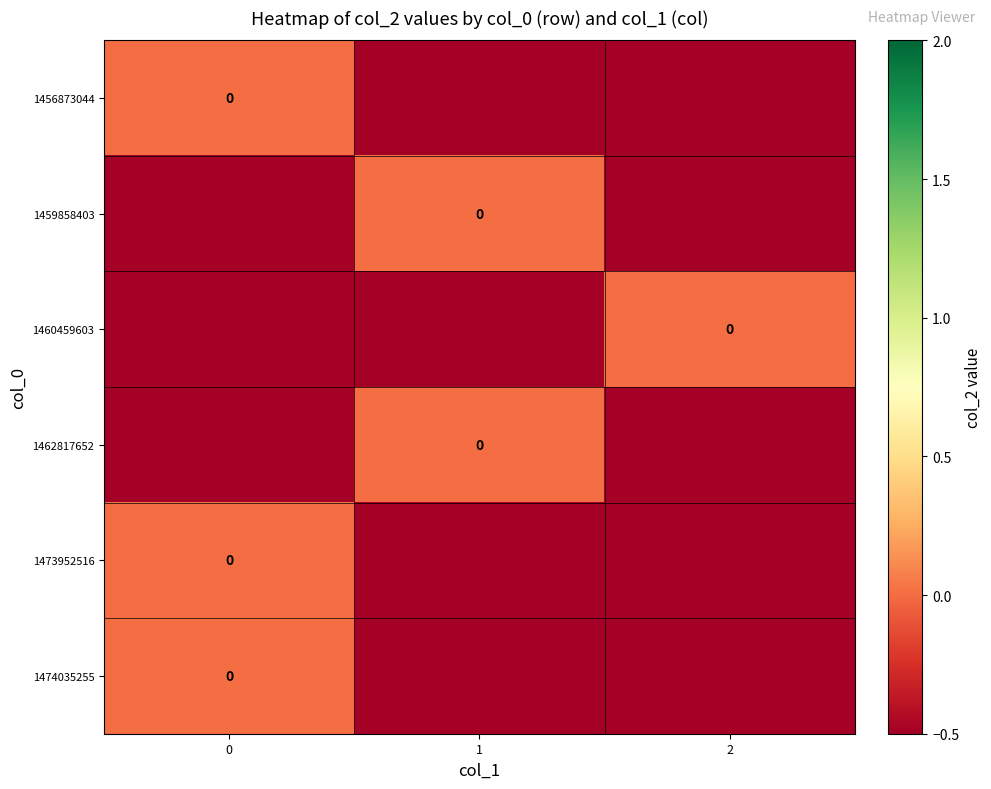

How many series are shown in this chart?

6